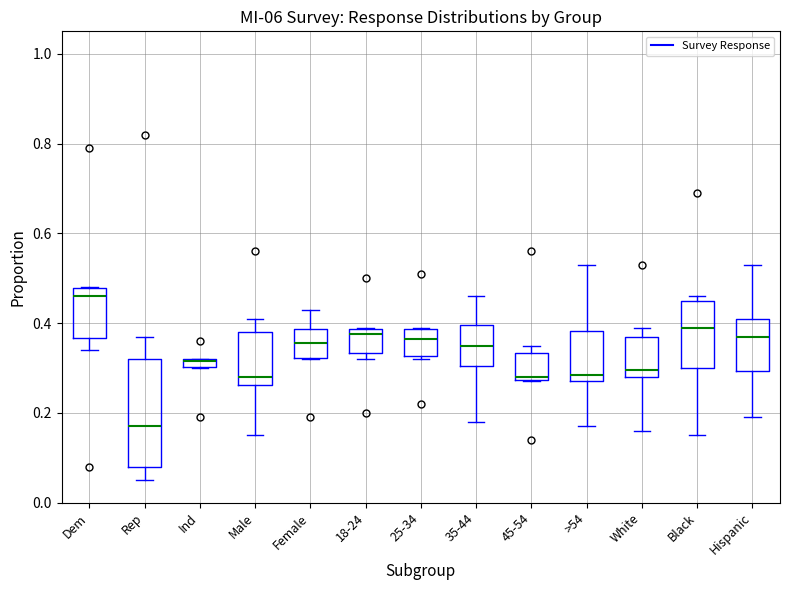

Where does the upper whisker of the box for Female end on the y-axis? The values are not printed on the chart, so give them approximately, as read against the axis.

0.44